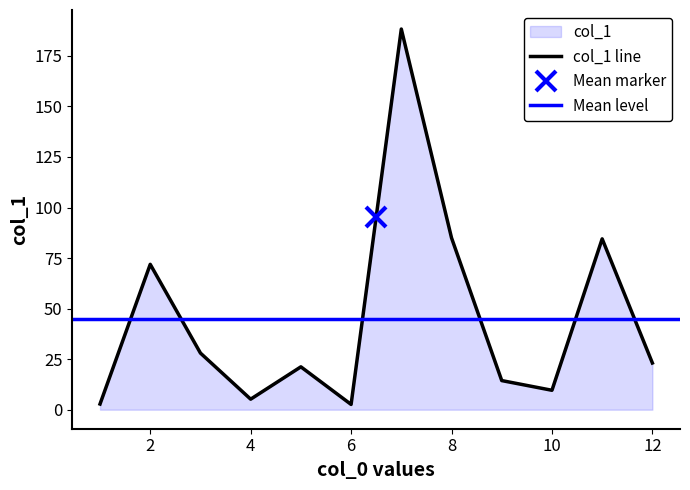

What is the label of the 7th point from the left?

7